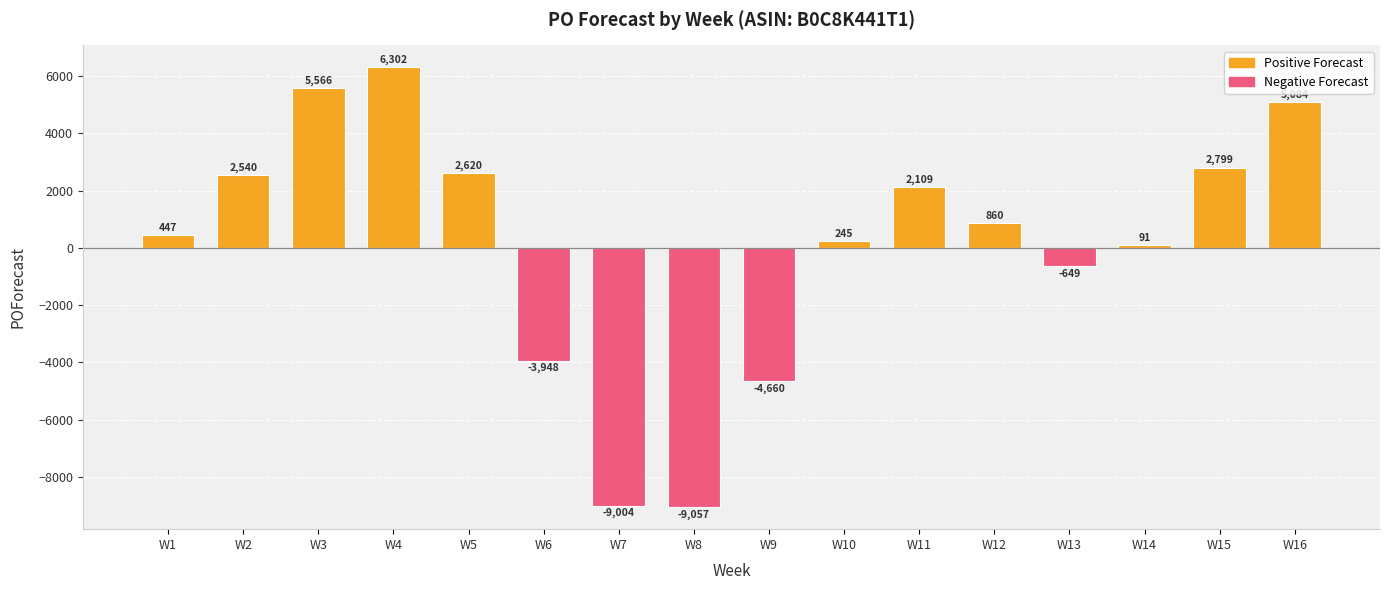

List the labels in order of value, largest first.

W4, W3, W16, W15, W5, W2, W11, W12, W1, W10, W14, W13, W6, W9, W7, W8